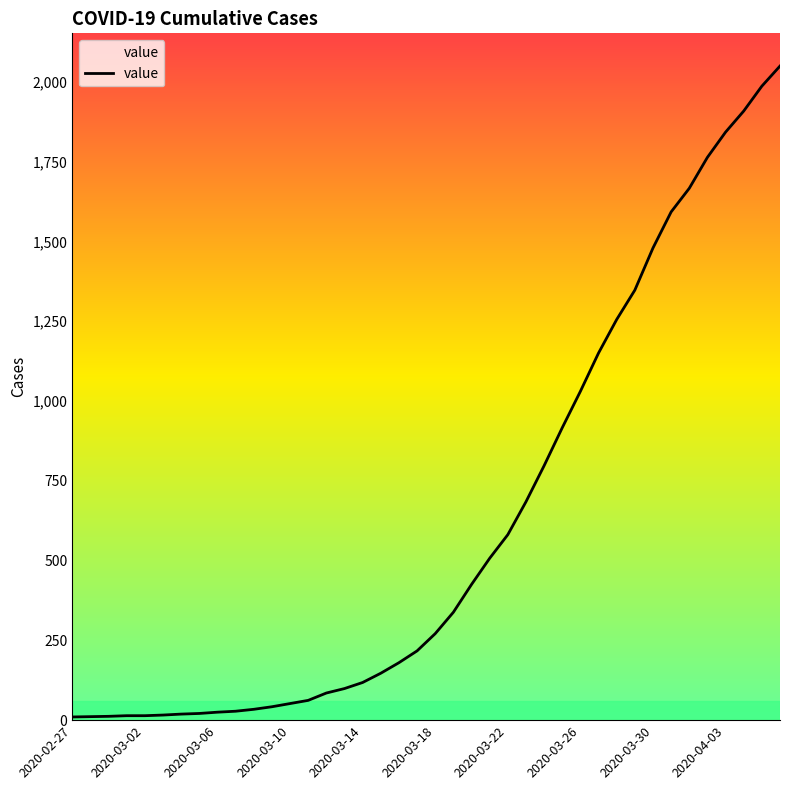

What is the difference between the maximum and minimum values?

2039